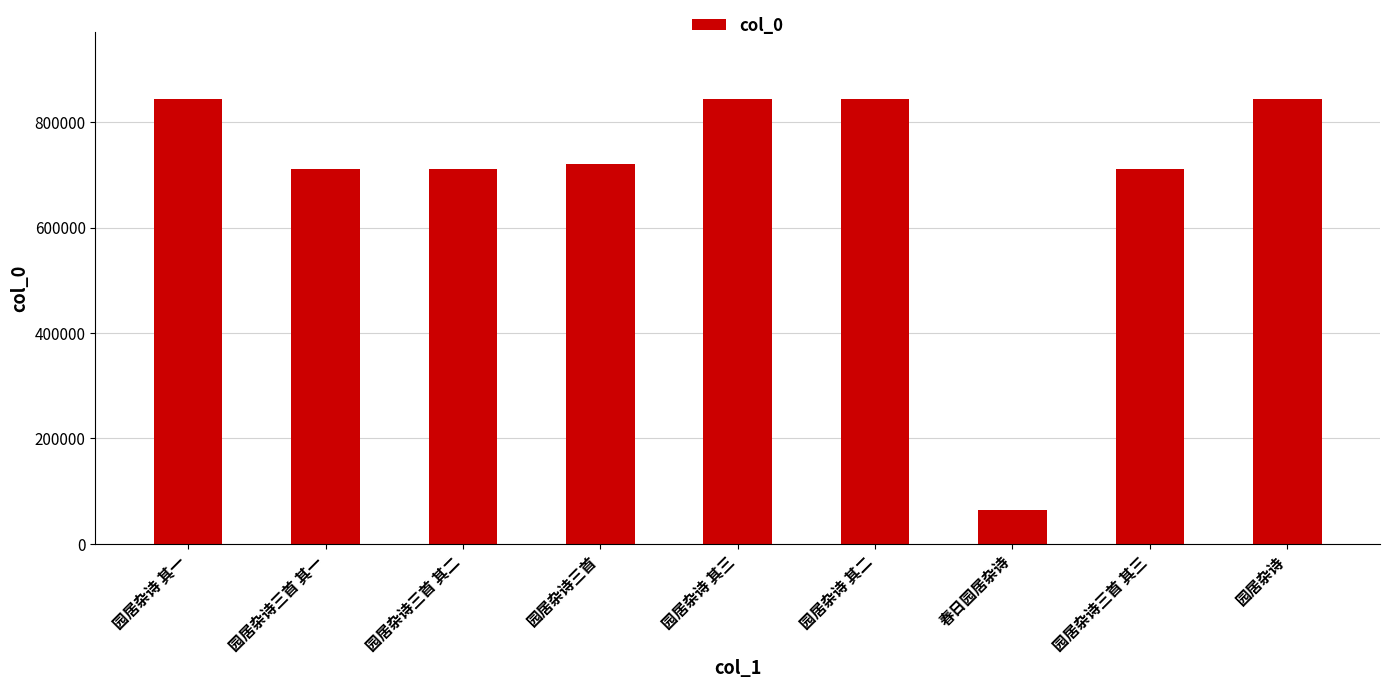

What is the sum of all values?

6296592